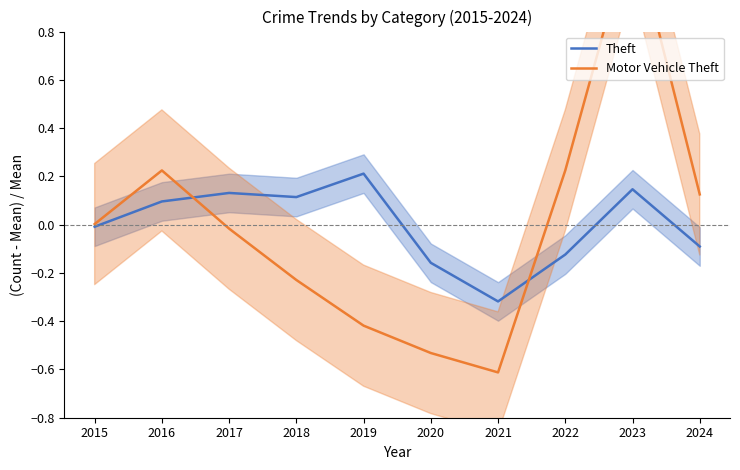

The value of Theft at 2018 is 0.1. True or false?

True